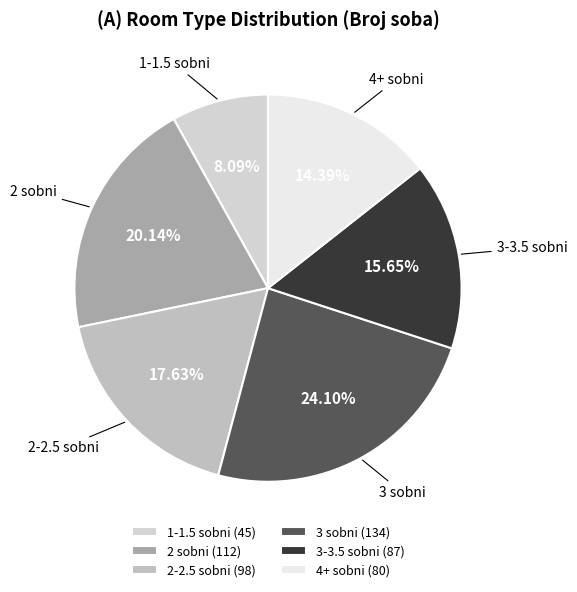

Combined, do 4+ sobni and 3 sobni account for over 50%?

No